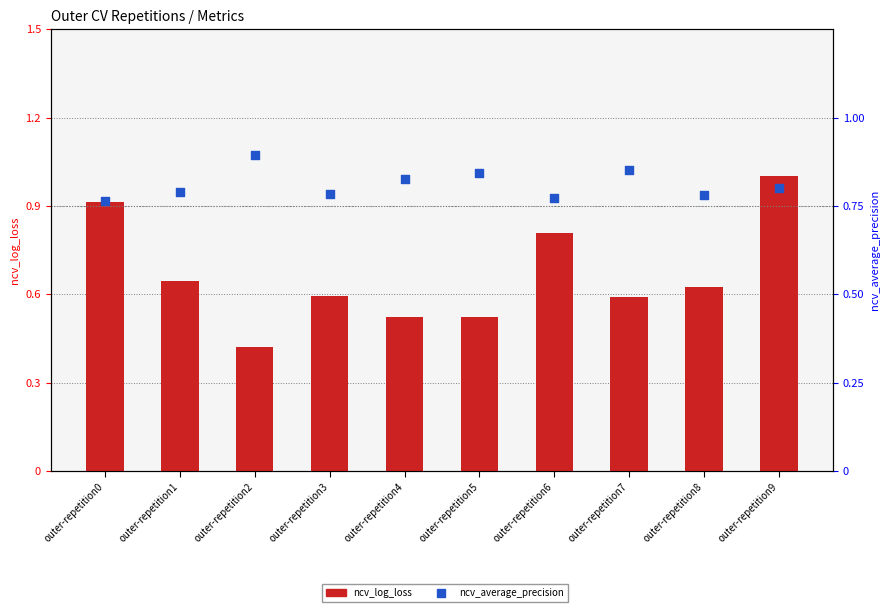

Is the value of ncv_log_loss at outer-repetition2 greater than the value of ncv_average_precision at outer-repetition7?

No